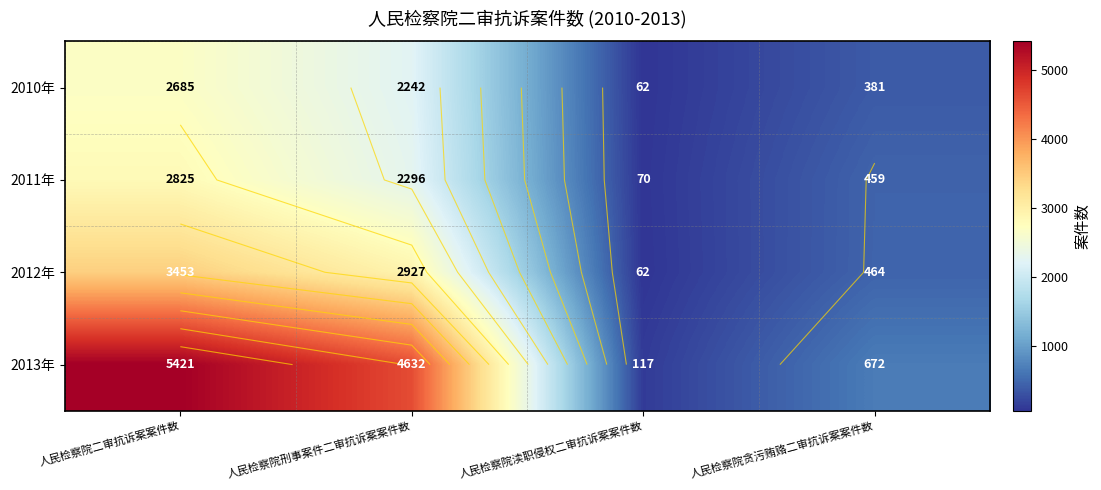

At which category is the sum across all series the highest?

人民检察院二审抗诉案案件数